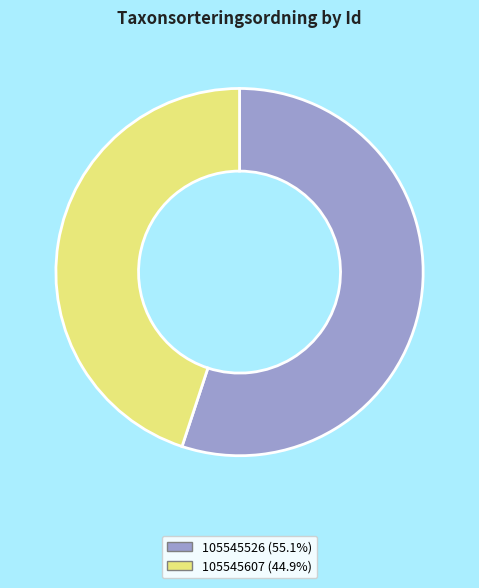

What is the ratio of the value at 105545607 to the value at 105545526?

0.8